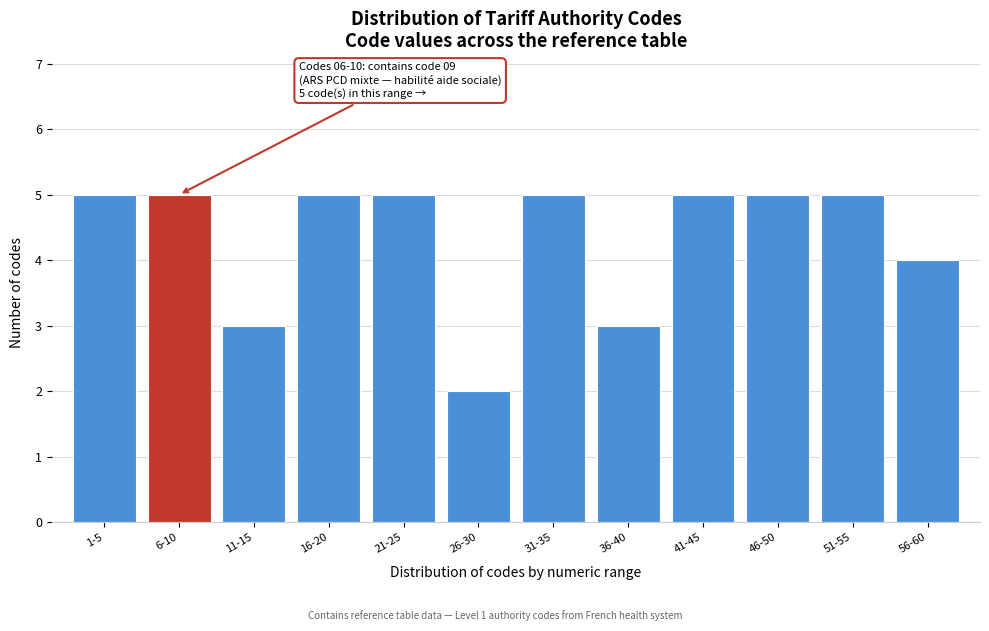

Reading left to right, what are all the values shown in this chart?

1-5=5	6-10=5	11-15=3	16-20=5	21-25=5	26-30=2	31-35=5	36-40=3	41-45=5	46-50=5	51-55=5	56-60=4